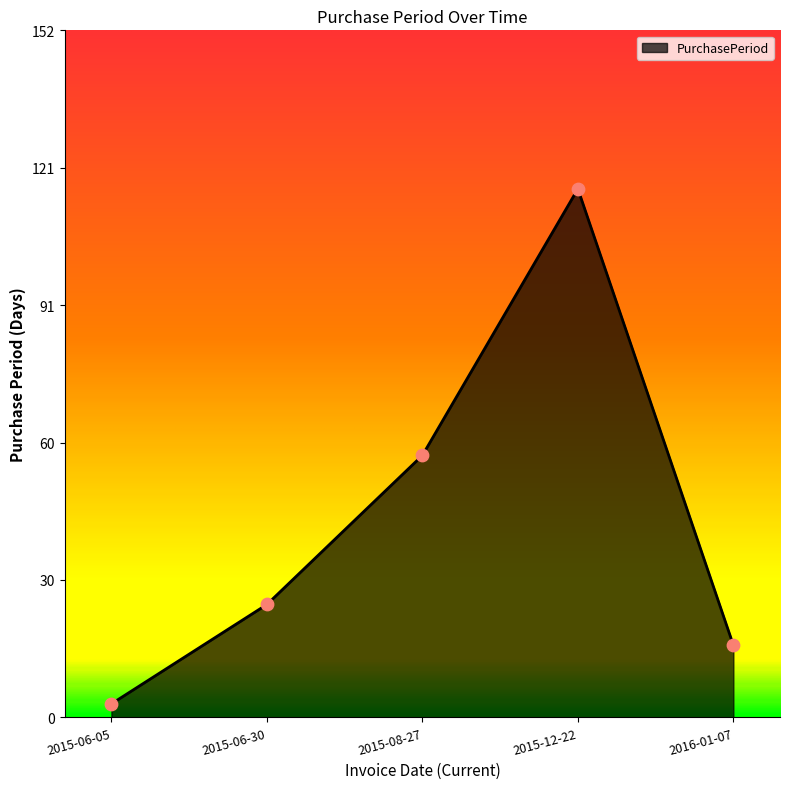

Between 2015-06-30 and 2015-08-27, which is larger?

2015-08-27